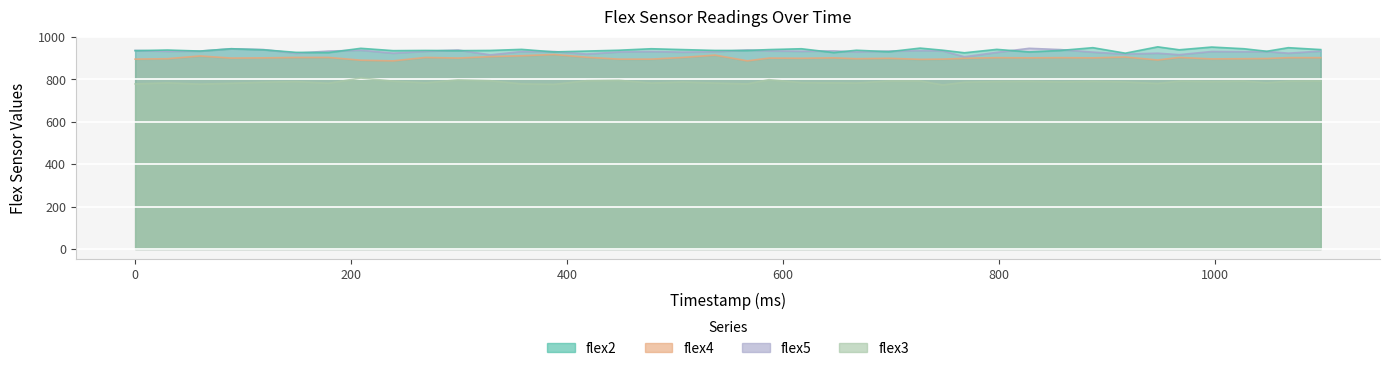

After their last crossing, which series has the higher values: flex2 or flex5?

flex2